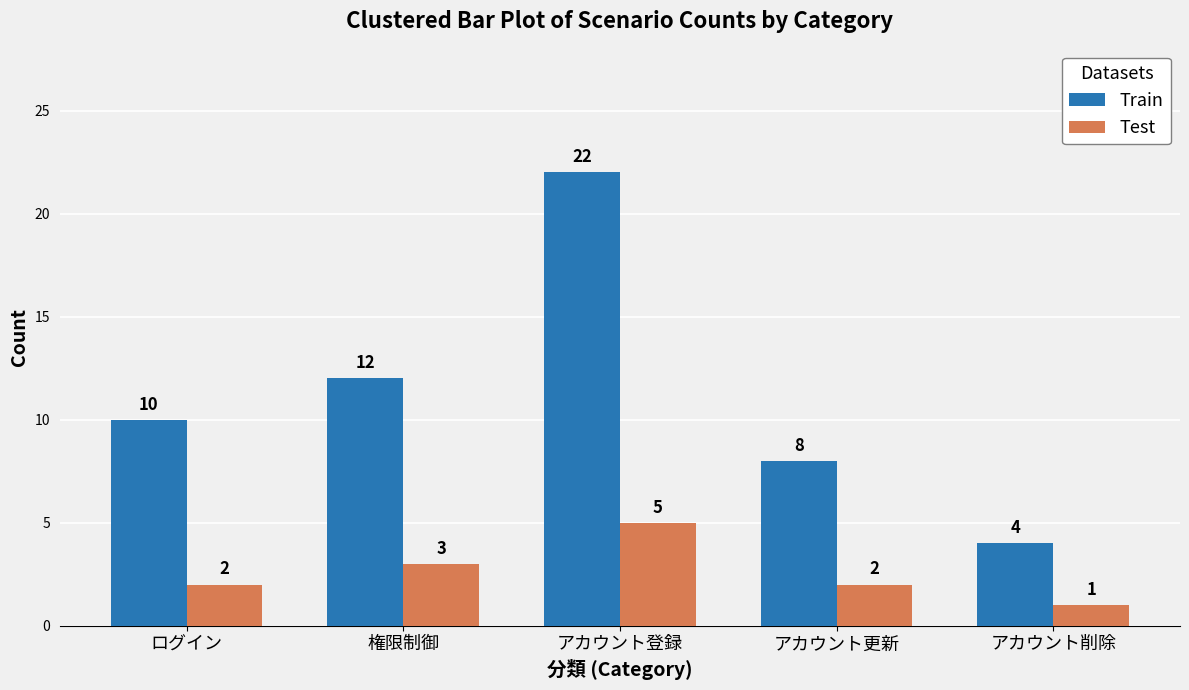

Are the bars horizontal?

No